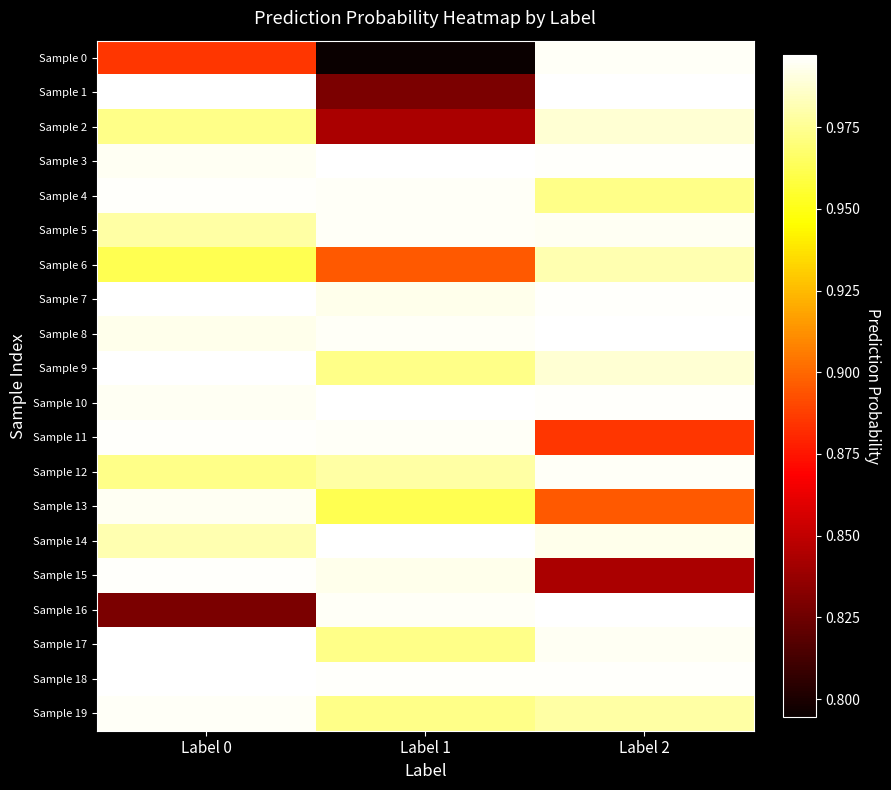

Between Label 0 and Label 1, which series saw the biggest shift?

Sample 1